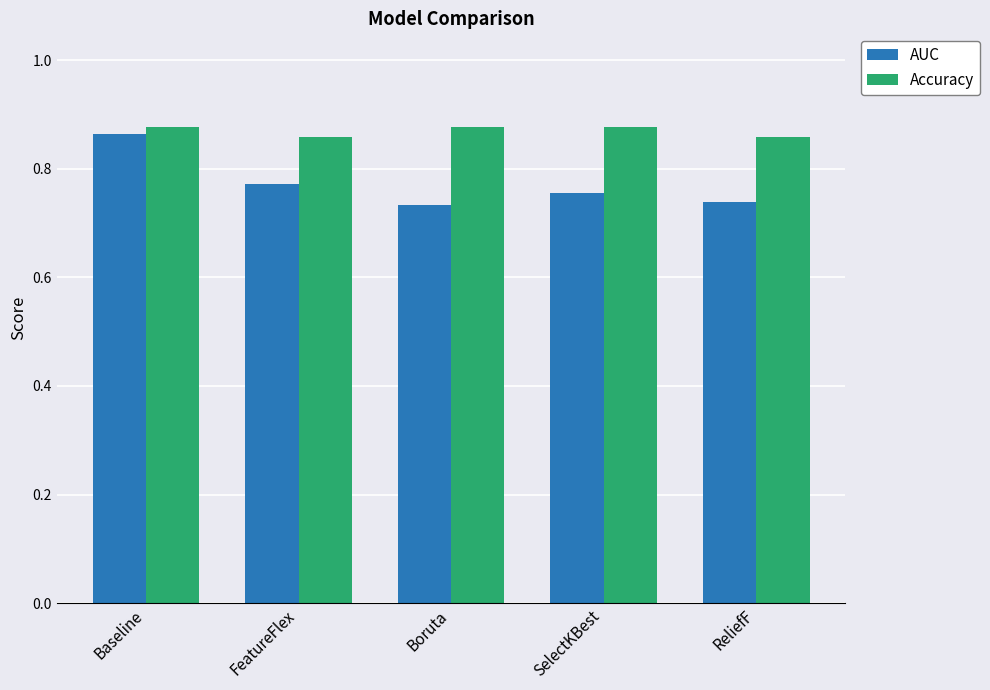

True or false: Accuracy has a value of 0.4 at ReliefF.

False